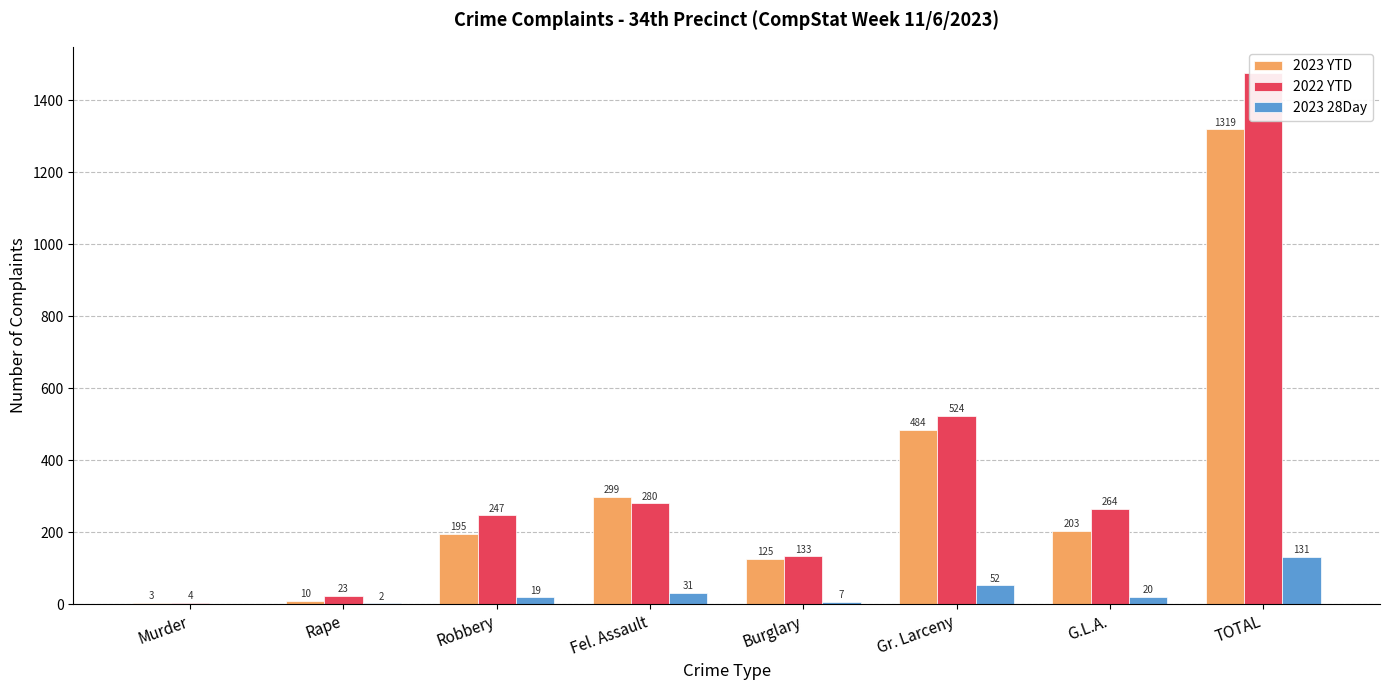

How many values in the 2023 28Day series exceed 20?

3